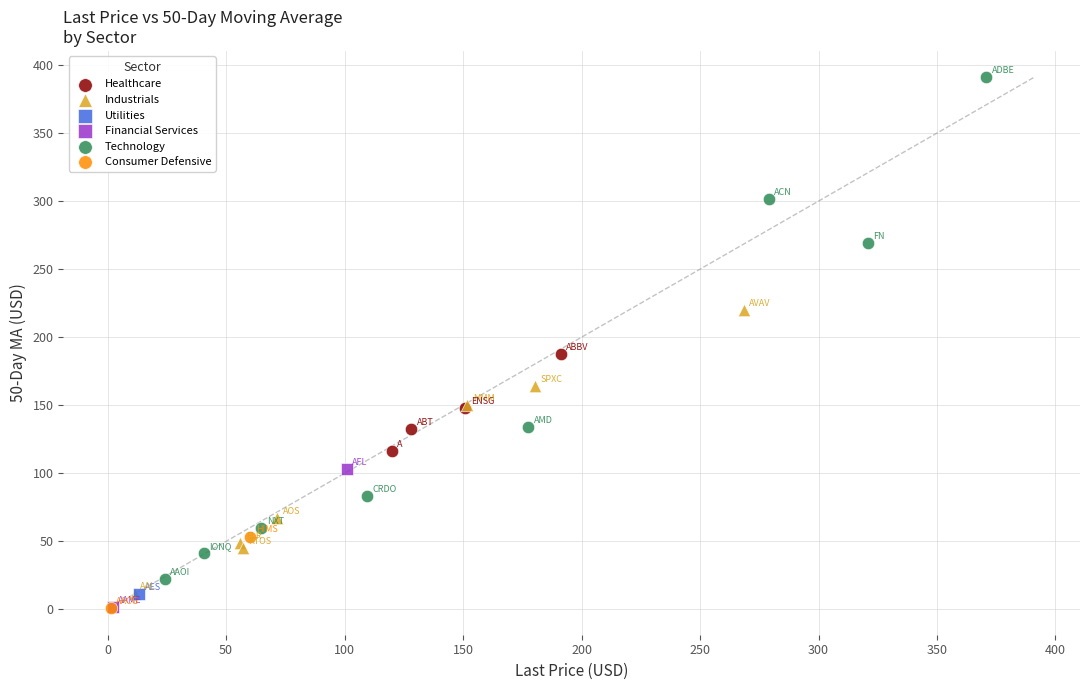

Which series reaches the maximum Y coordinate?

Technology